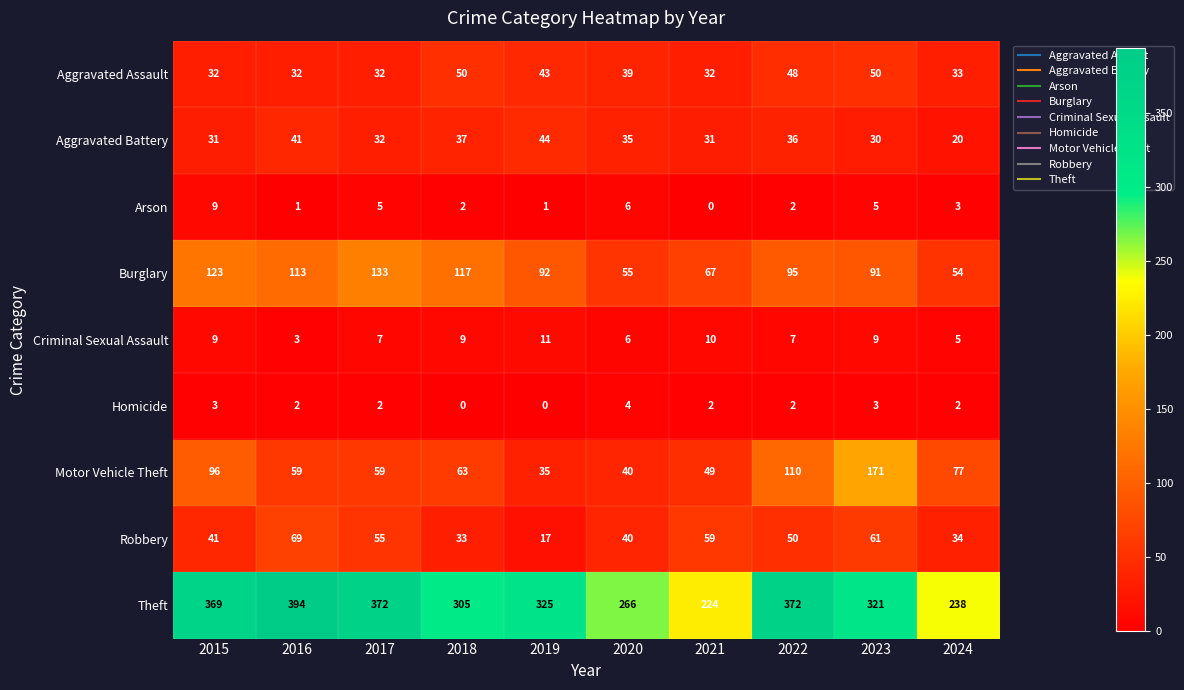

Which category has the lowest value in the Aggravated Battery series?

2024